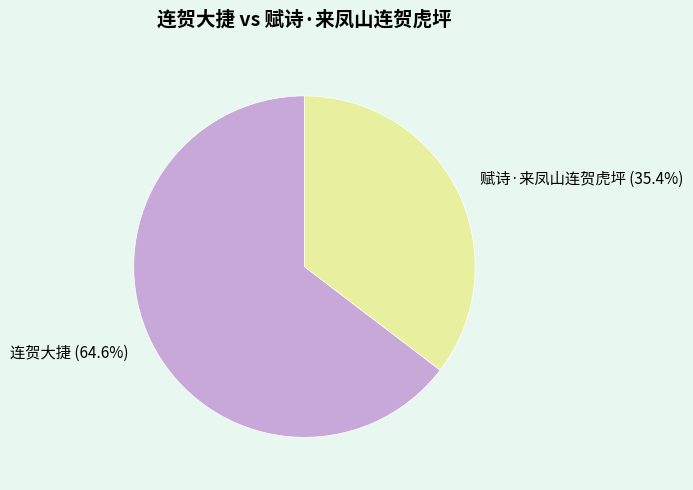

To the nearest percent, what is the difference between the 赋诗·来凤山连贺虎坪 and 连贺大捷 slice percentages?

29%